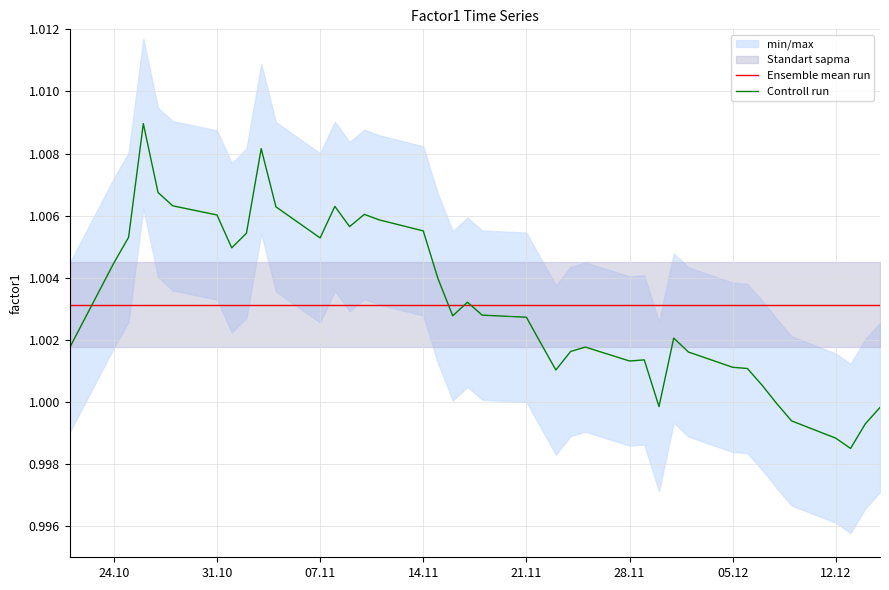

What position from the left is 14.11?

17